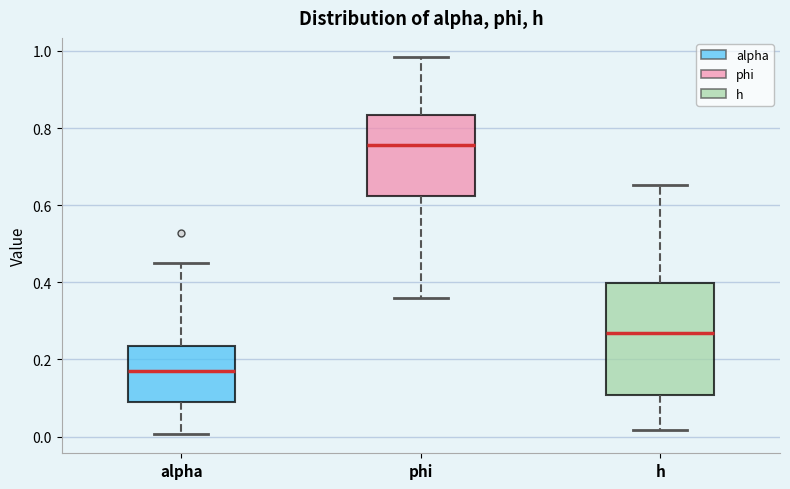

Which box has the lowest median line?

alpha